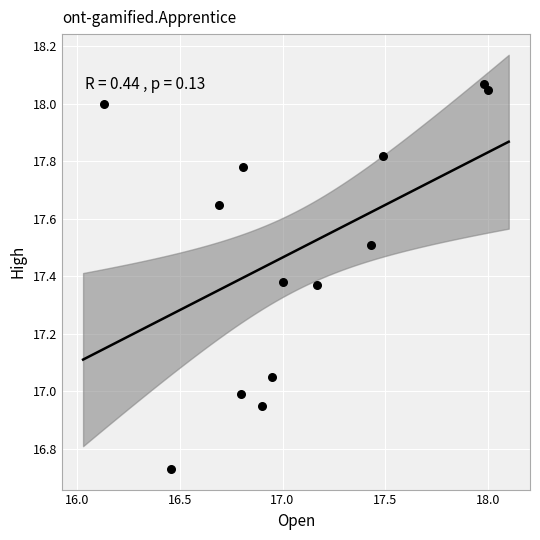

What is the range of Y values (max minus min)?

1.3